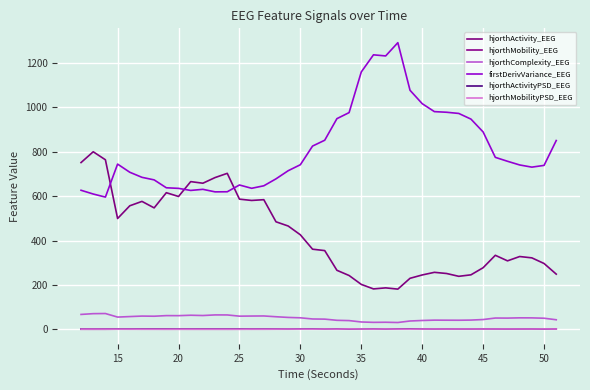

How many lines are shown in the chart?

6